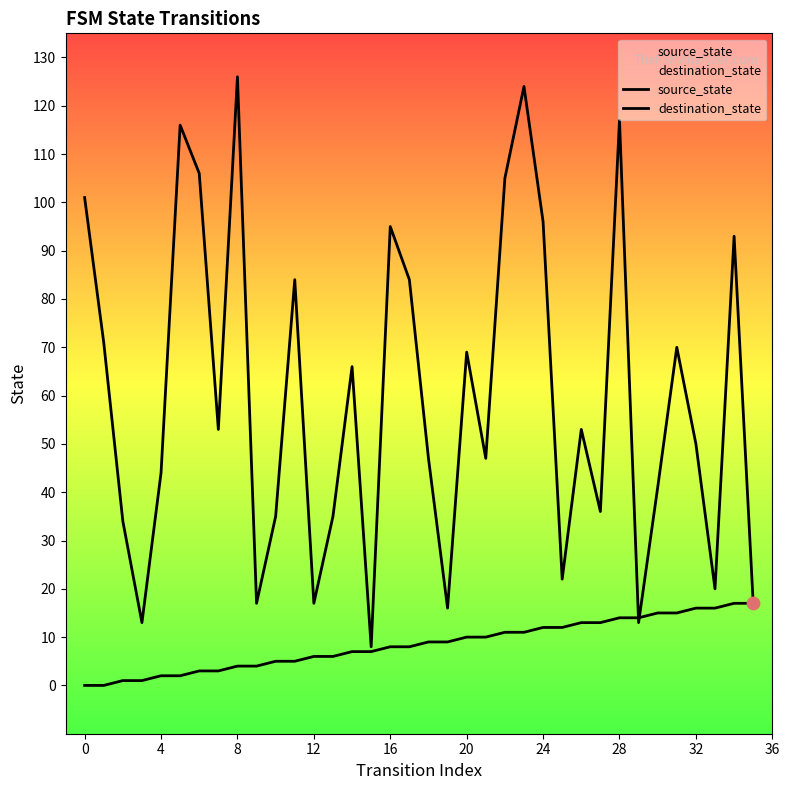

Is the value of source_state at 26 greater than the value of destination_state at 18?

No